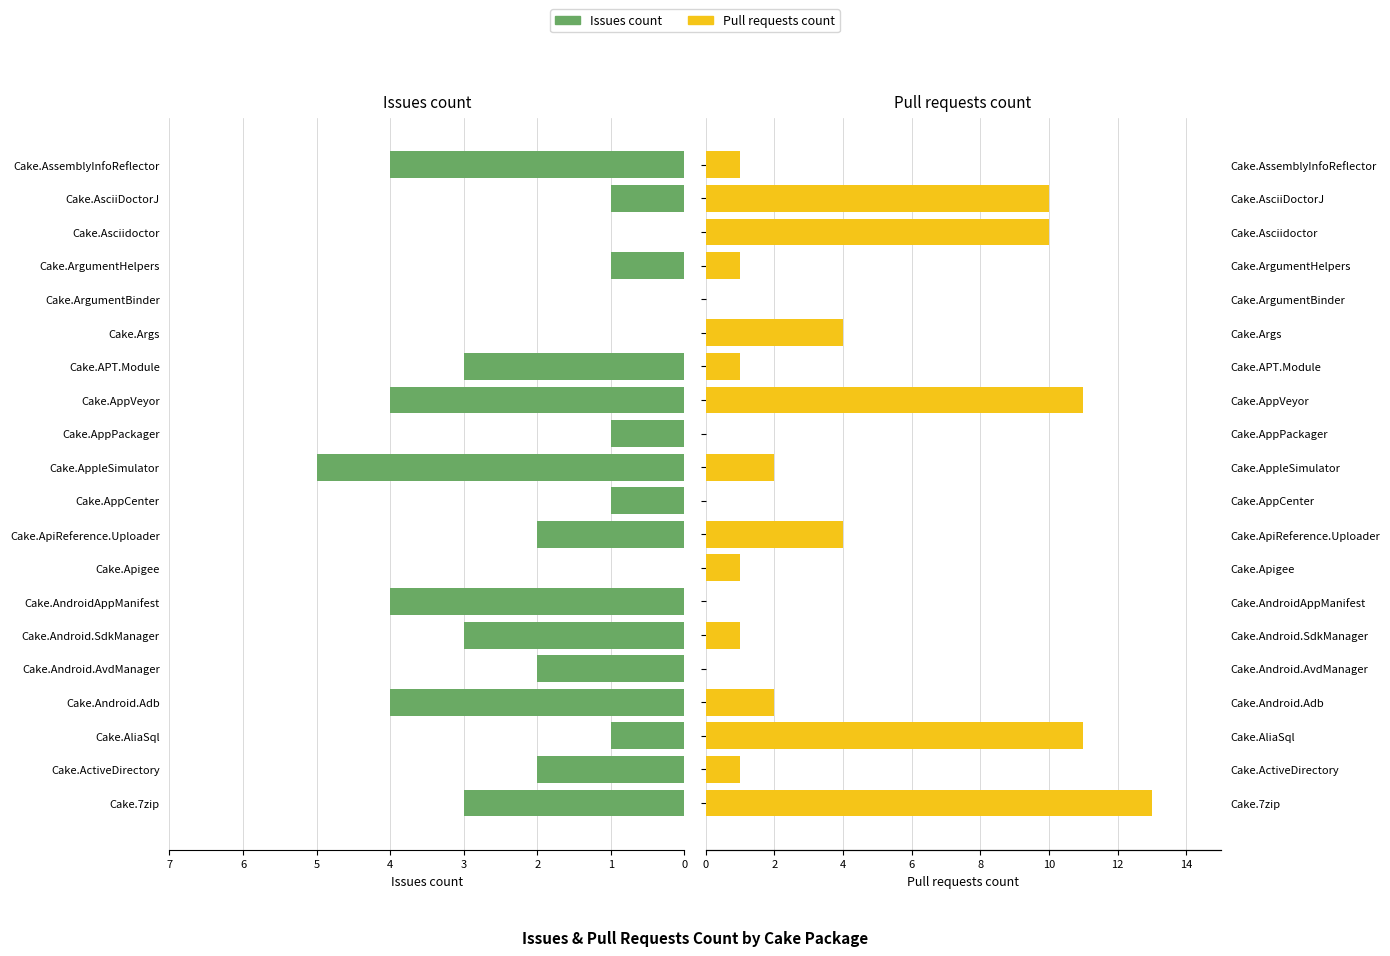

Are the bars horizontal?

Yes